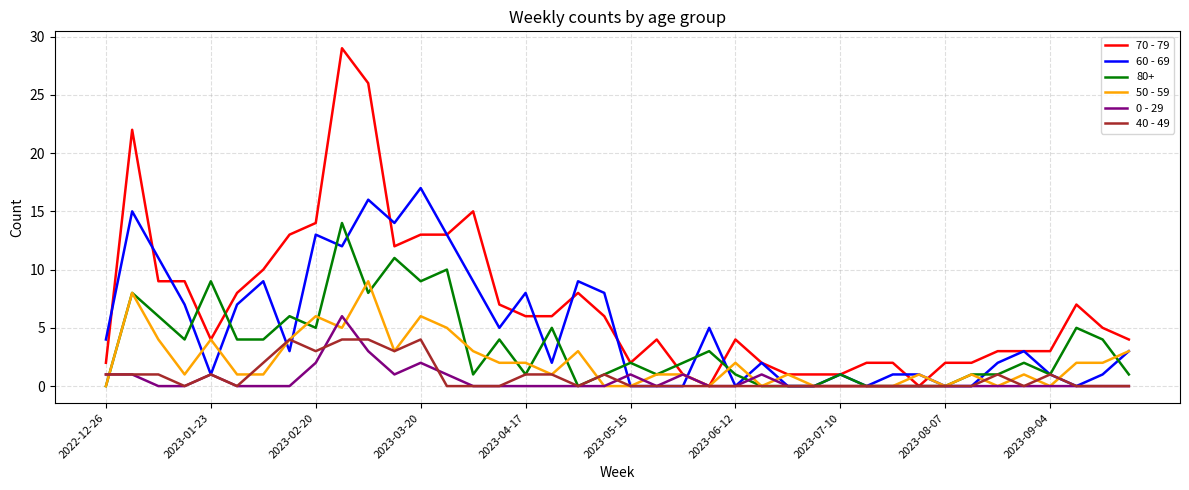

Which series has the widest spread of values?

70 - 79